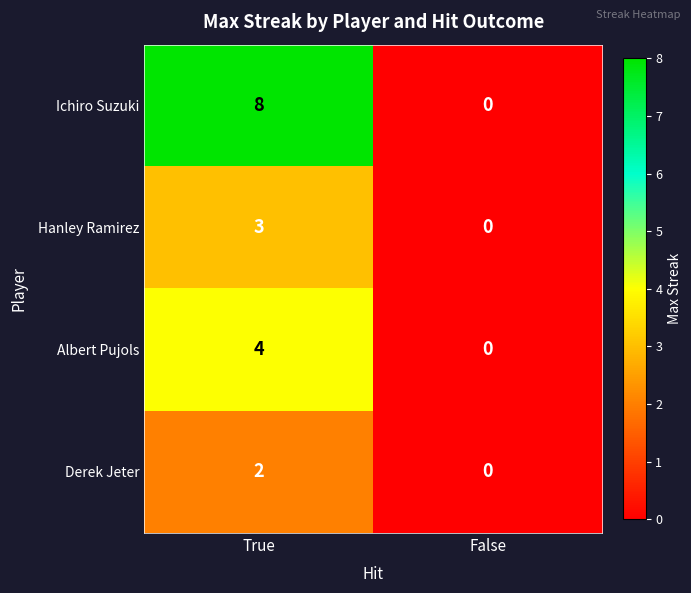

Rank the series by their average value, from highest to lowest.

Ichiro Suzuki, Albert Pujols, Hanley Ramirez, Derek Jeter